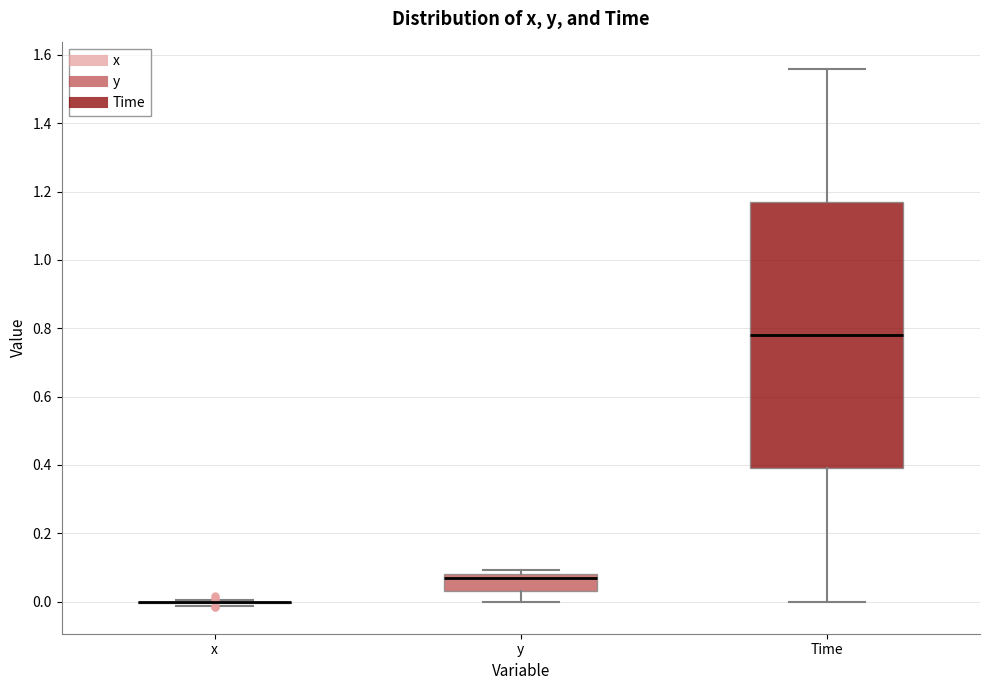

Reading left to right, transcribe this box plot: for each box, give where its median line is, the range the box spans, and where its two whiskers end, as read against the y-axis. The values are not printed on the chart, so give them approximately, as read against the axis.

x: box collapsed to a line at 0.00, whiskers -0.02 to 0.00
y: median 0.06, box 0.04 to 0.08, whiskers 0.00 to 0.10
Time: median 0.78, box 0.40 to 1.18, whiskers 0.00 to 1.56